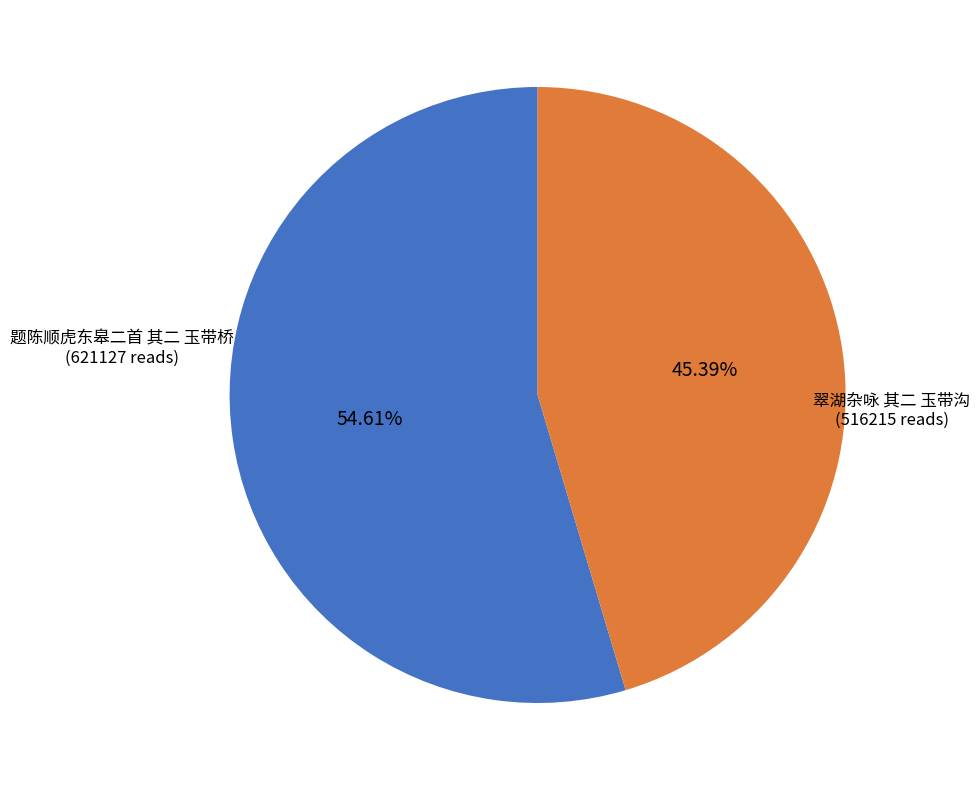

What is the largest slice in the pie chart?

题陈顺虎东皋二首 其二 玉带桥